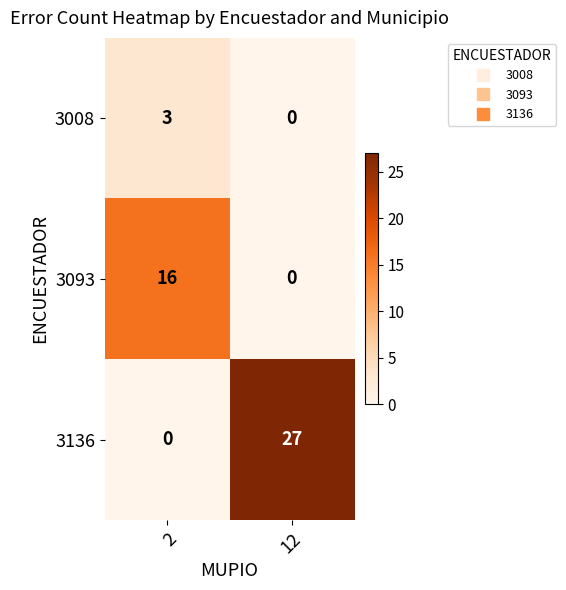

Which label corresponds to the largest value in the chart?

12